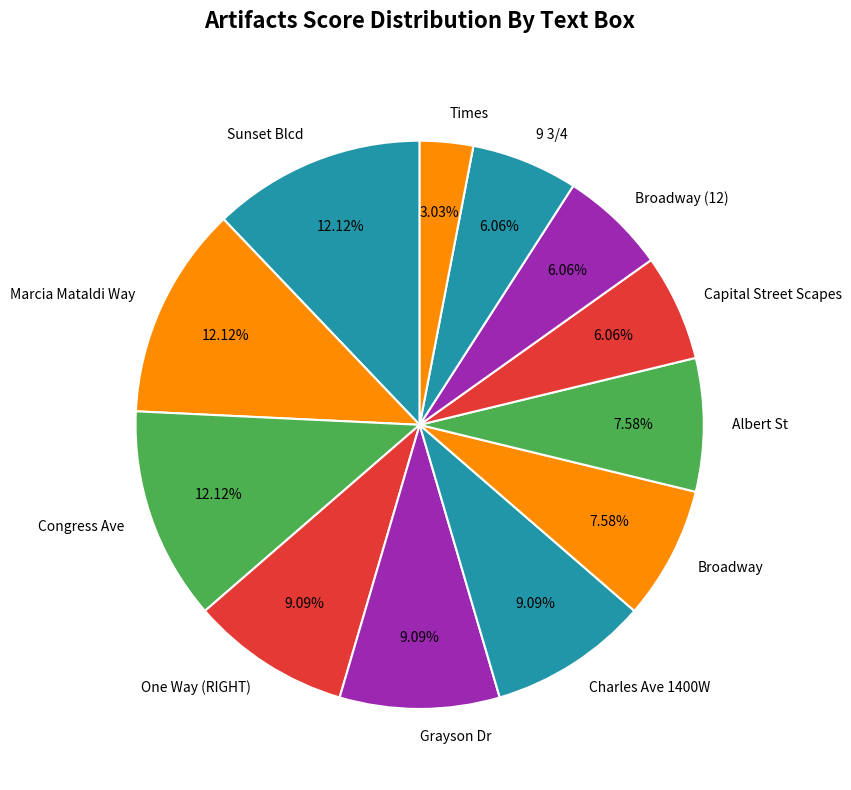

To the nearest percent, what is the average slice percentage?

8%